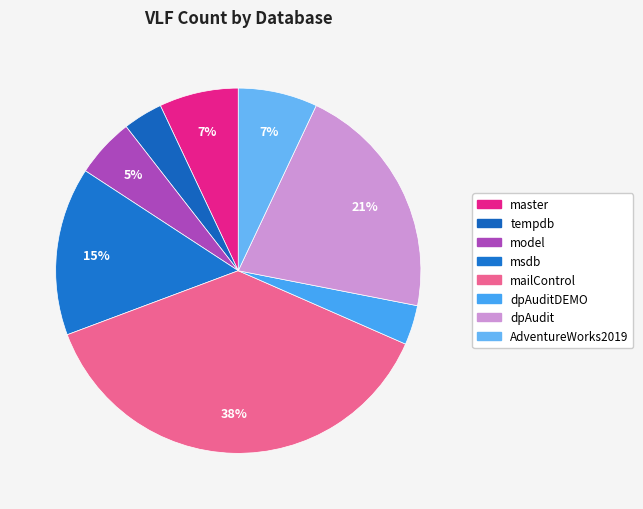

Count the number of slices in the pie.

8